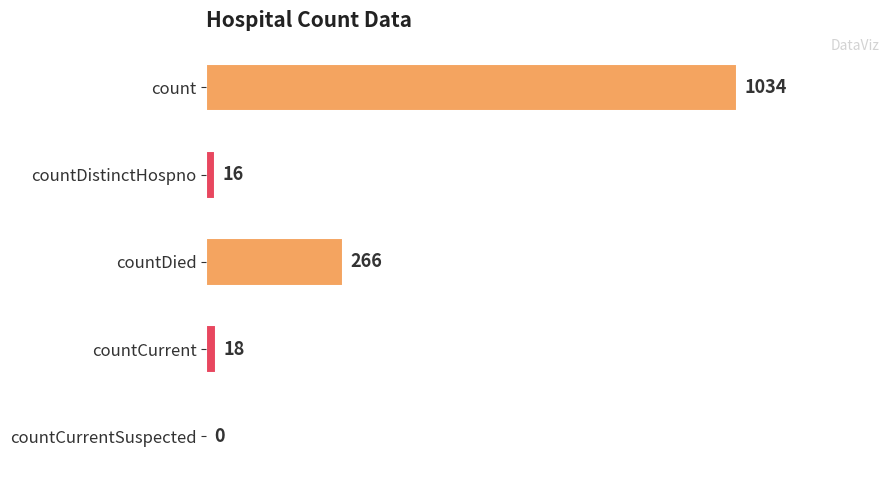

What is the sum of all values?

1334